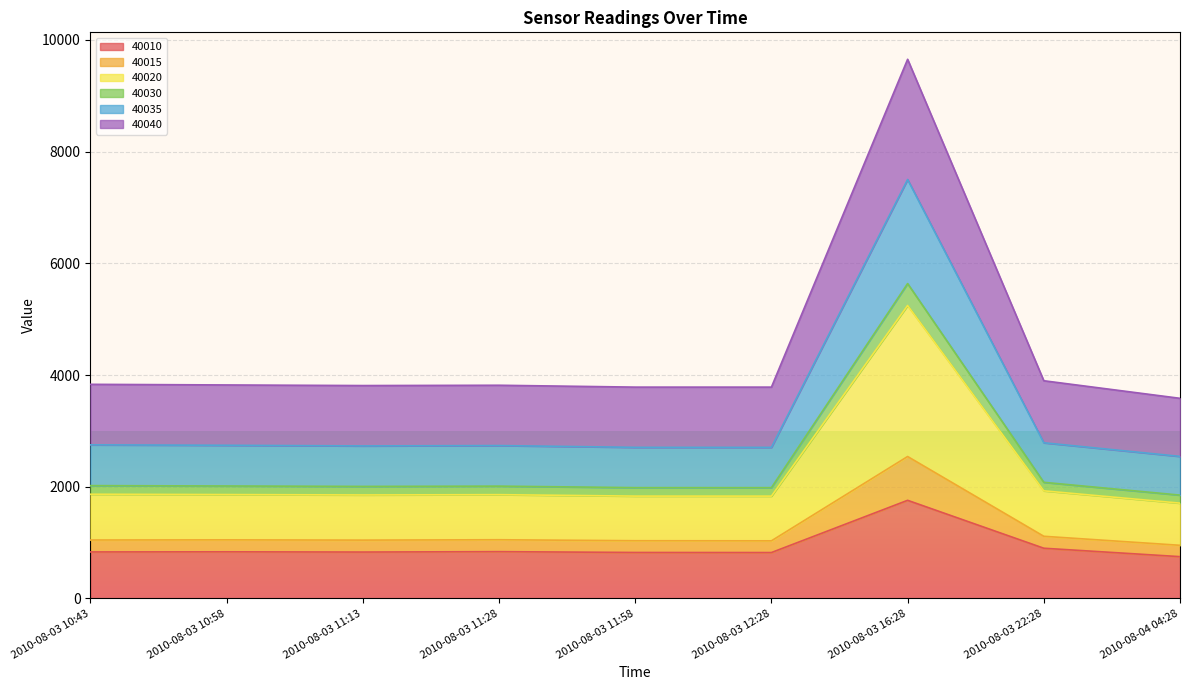

At which category does 40030 reach its first local peak?

2010-08-03 11:28